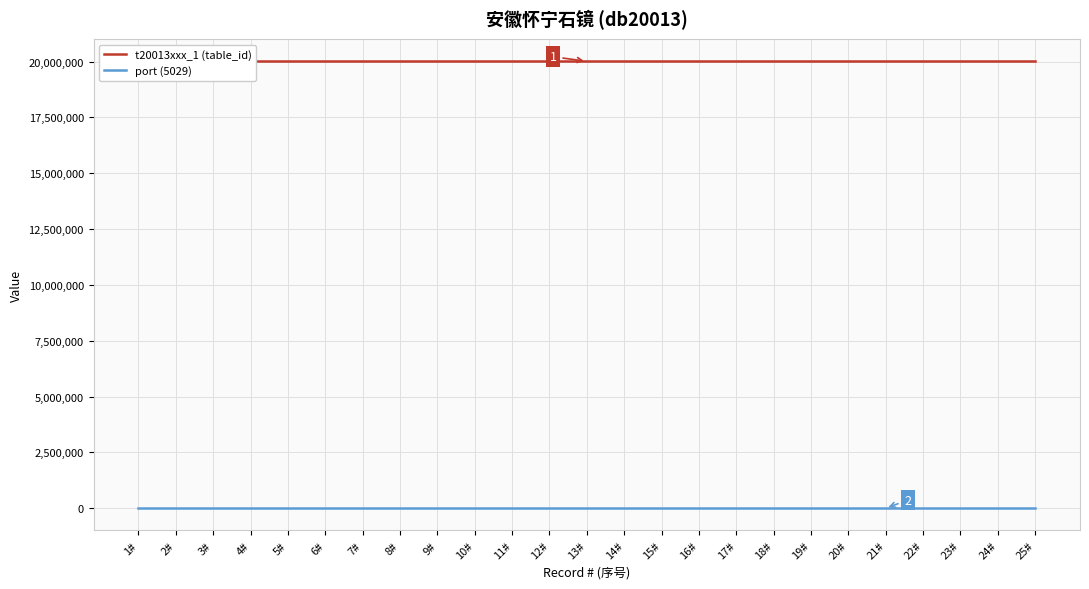

Is it true that t20013xxx_1 (table_id) equals 26814092 at 14#?

False